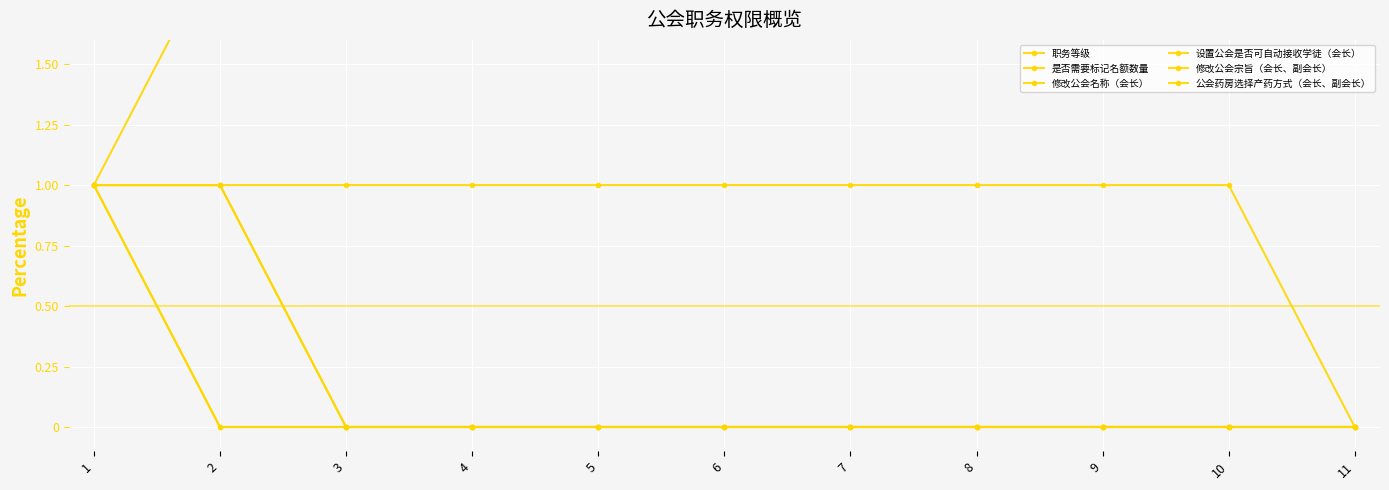

True or false: 设置公会是否可自动接收学徒（会长） and 公会药房选择产药方式（会长、副会长） cross at least once.

False